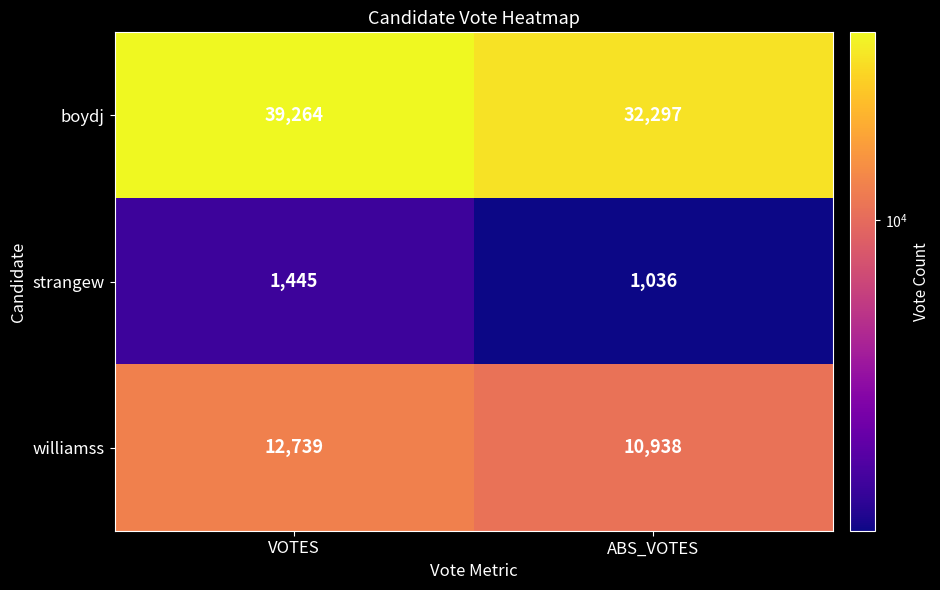

Which series has the largest range (max minus min)?

boydj